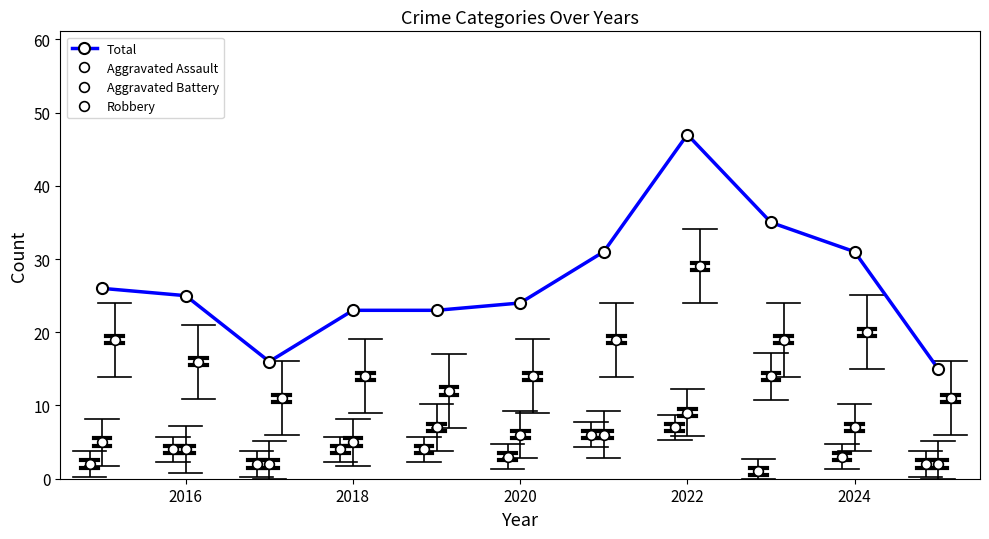

What is the sum of all Aggravated Assault values?

38